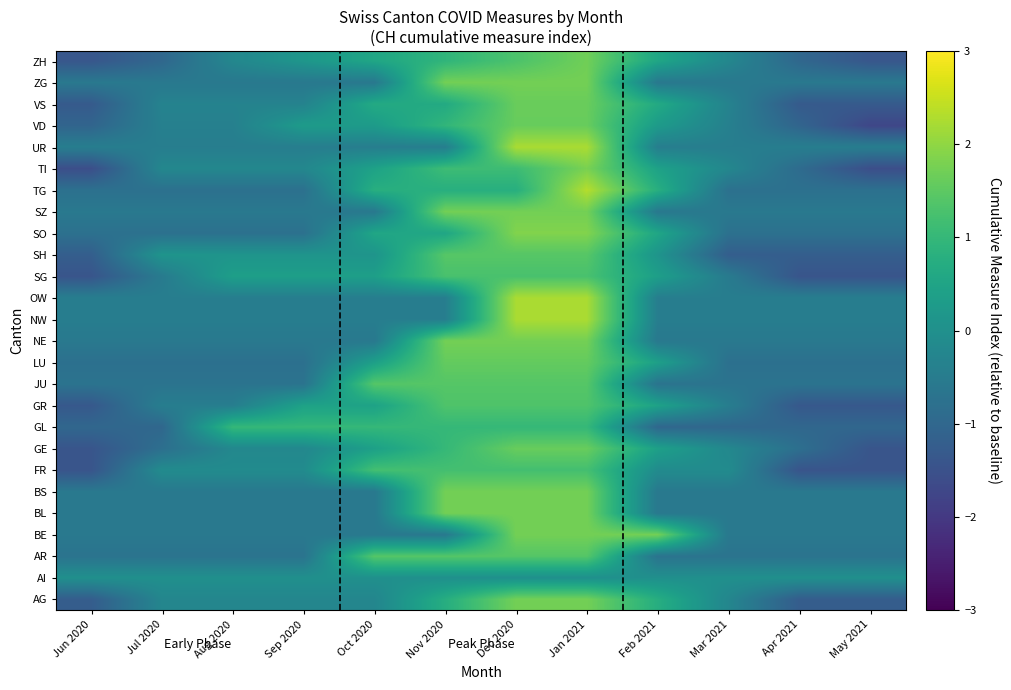

What is the total value across all series at Nov 2020?

24.1